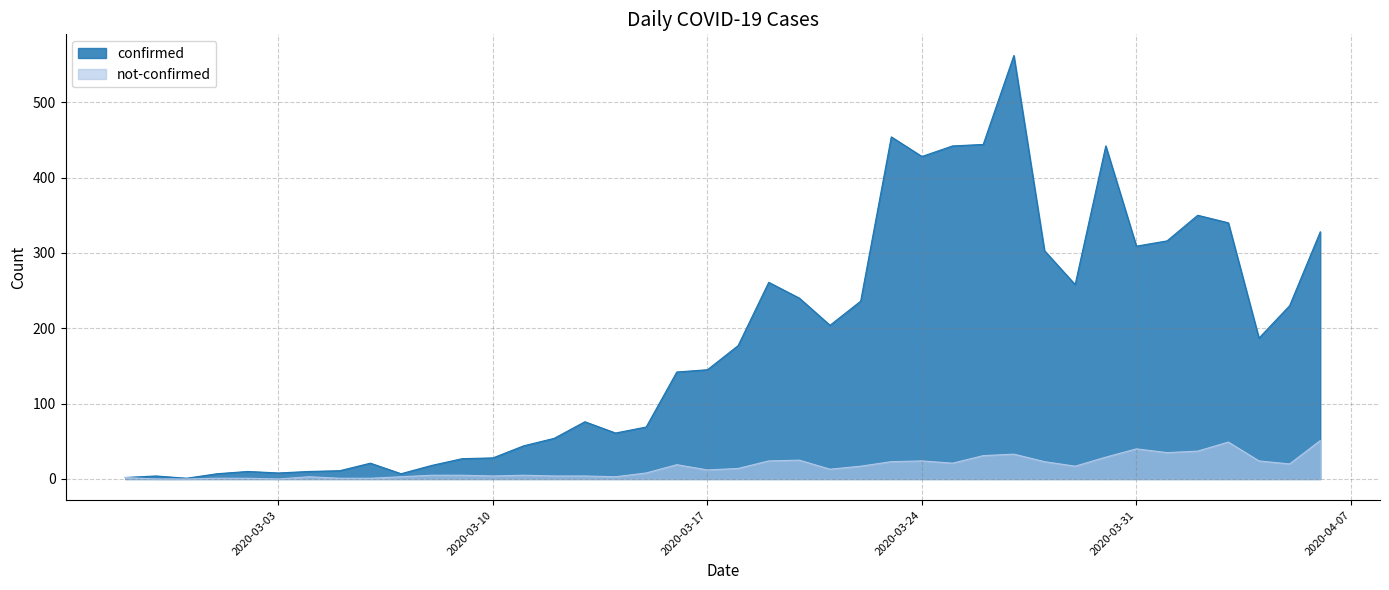

Reading left to right, extract all data points from this chart.

confirmed: 2020-02-27=2	2020-02-28=4	2020-02-29=1	2020-03-01=7	2020-03-02=10	2020-03-03=8	2020-03-04=10	2020-03-05=11	2020-03-06=21	2020-03-07=7	2020-03-08=18	2020-03-09=27	2020-03-10=28	2020-03-11=44	2020-03-12=54	2020-03-13=76	2020-03-14=61	2020-03-15=69	2020-03-16=142	2020-03-17=145	2020-03-18=177	2020-03-19=261	2020-03-20=240	2020-03-21=204	2020-03-22=236	2020-03-23=454	2020-03-24=428	2020-03-25=442	2020-03-26=444	2020-03-27=562	2020-03-28=303	2020-03-29=258	2020-03-30=442	2020-03-31=309	2020-04-01=316	2020-04-02=350	2020-04-03=340	2020-04-04=187	2020-04-05=230	2020-04-06=328
not-confirmed: 2020-02-27=2	2020-02-28=0	2020-02-29=0	2020-03-01=1	2020-03-02=1	2020-03-03=0	2020-03-04=3	2020-03-05=1	2020-03-06=1	2020-03-07=3	2020-03-08=5	2020-03-09=5	2020-03-10=4	2020-03-11=5	2020-03-12=4	2020-03-13=4	2020-03-14=3	2020-03-15=8	2020-03-16=19	2020-03-17=12	2020-03-18=14	2020-03-19=24	2020-03-20=25	2020-03-21=13	2020-03-22=17	2020-03-23=23	2020-03-24=24	2020-03-25=21	2020-03-26=31	2020-03-27=33	2020-03-28=23	2020-03-29=17	2020-03-30=29	2020-03-31=40	2020-04-01=35	2020-04-02=37	2020-04-03=49	2020-04-04=24	2020-04-05=20	2020-04-06=51